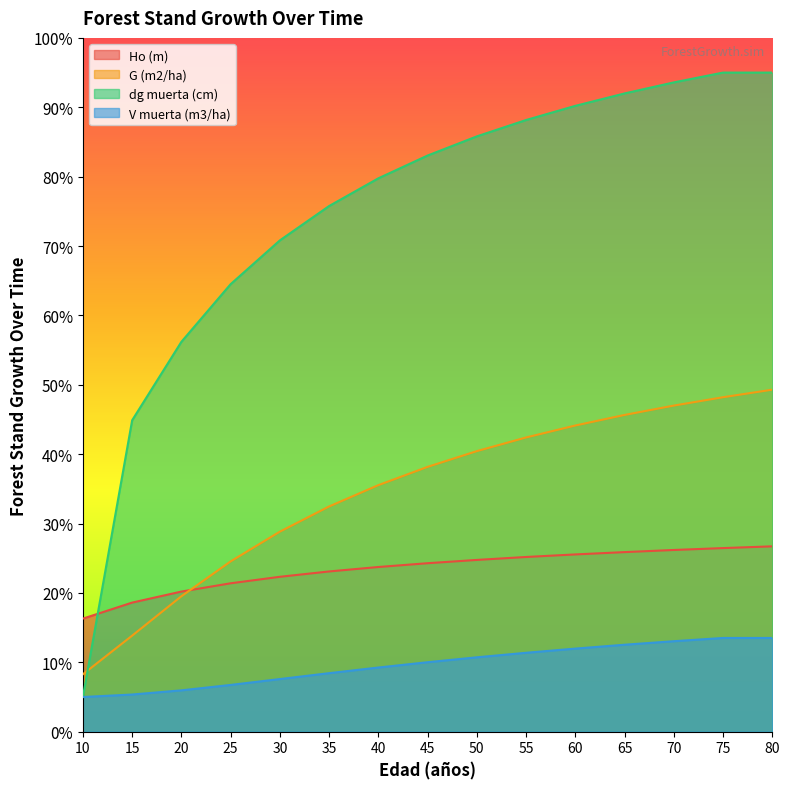

What is the value of the G (m2/ha) point at the 5th from the left?

28.8